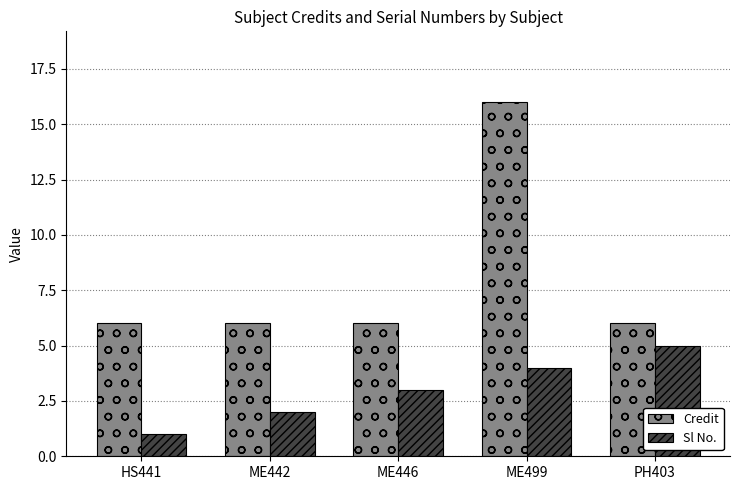

What is the lowest value of the Sl No. series?

1